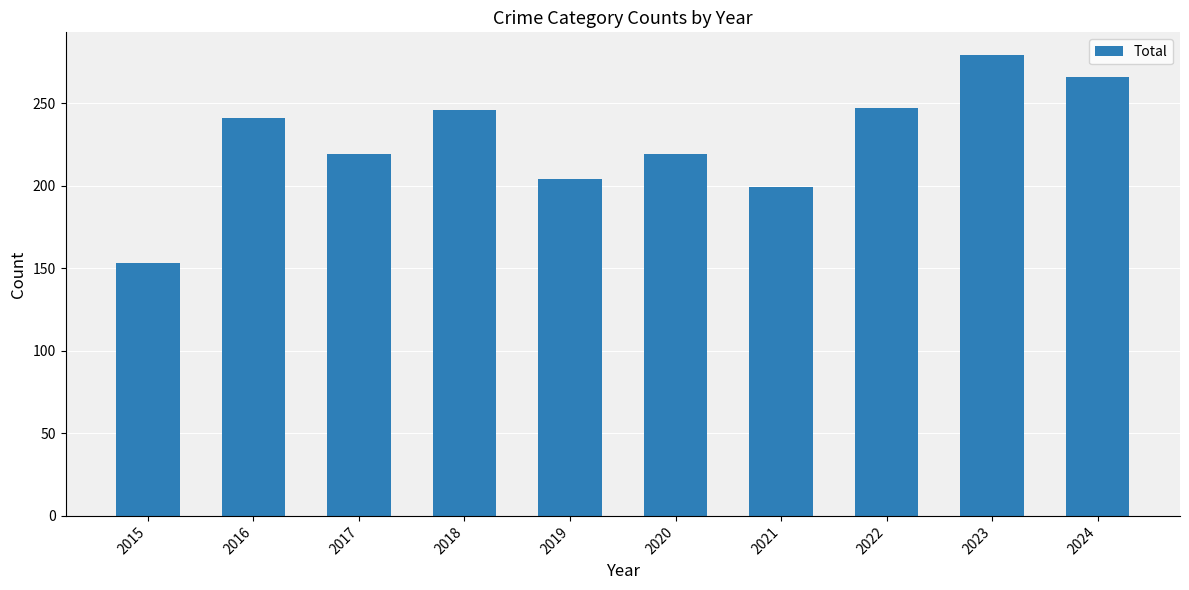

What is the change in value from 2016 to 2024?

+25